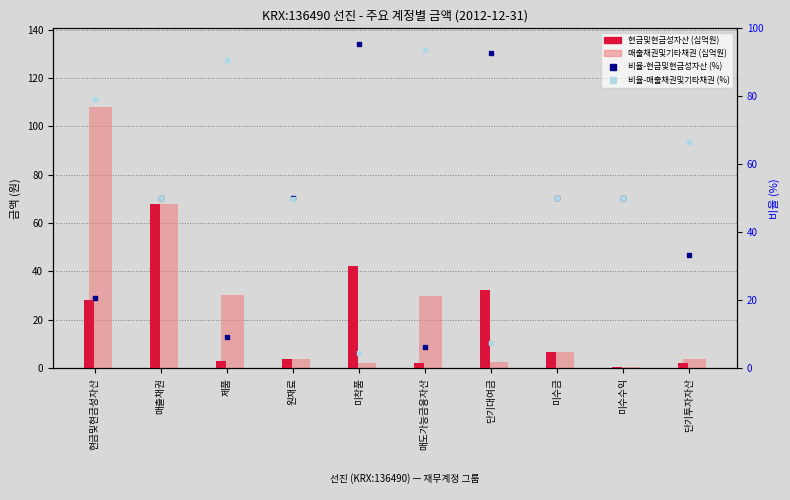

At which label does 매출채권및기타채권 first exceed 6?

현금및현금성자산